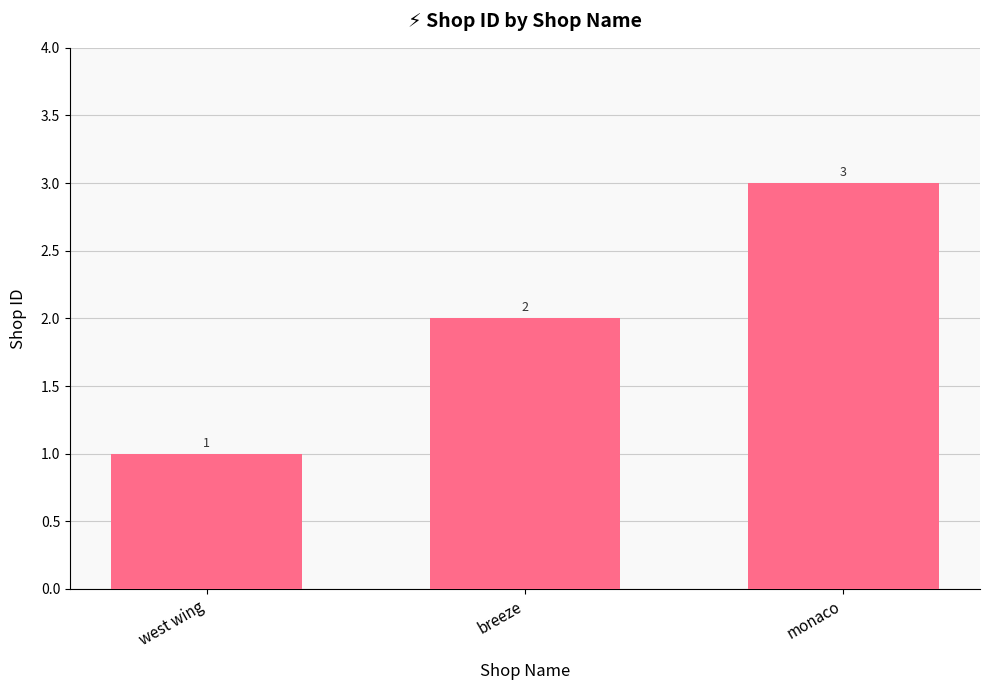

What is the difference between the values at monaco and breeze?

1